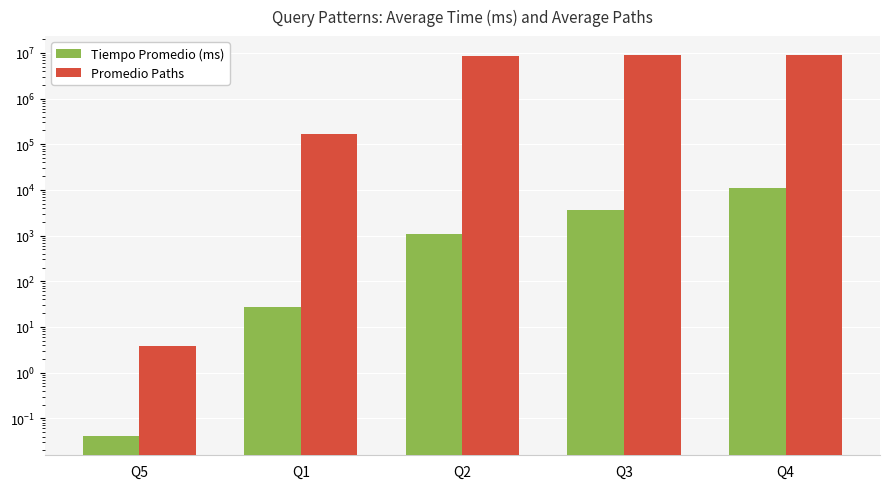

Where does the Promedio Paths series first go above 8351540?

Q3